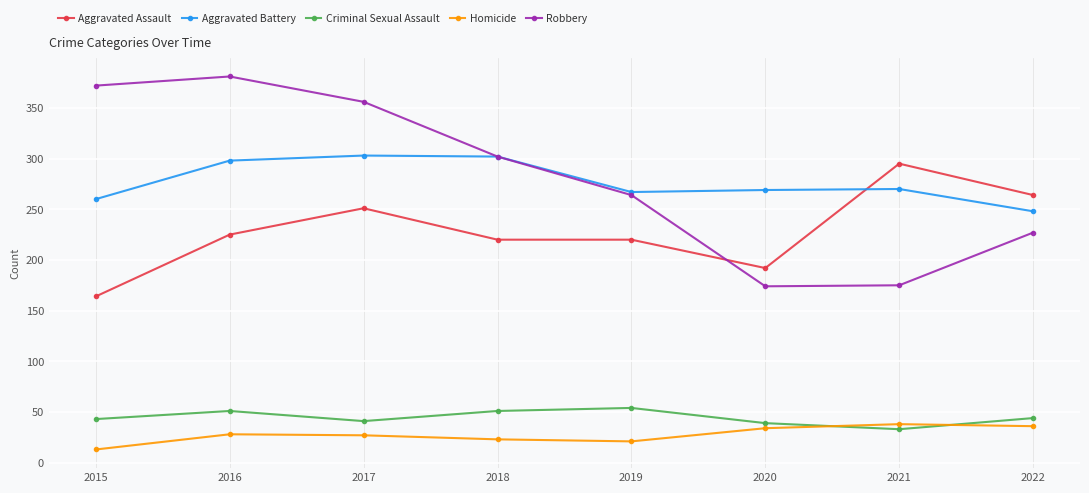

What is the approximate value of Homicide at 2022?

36